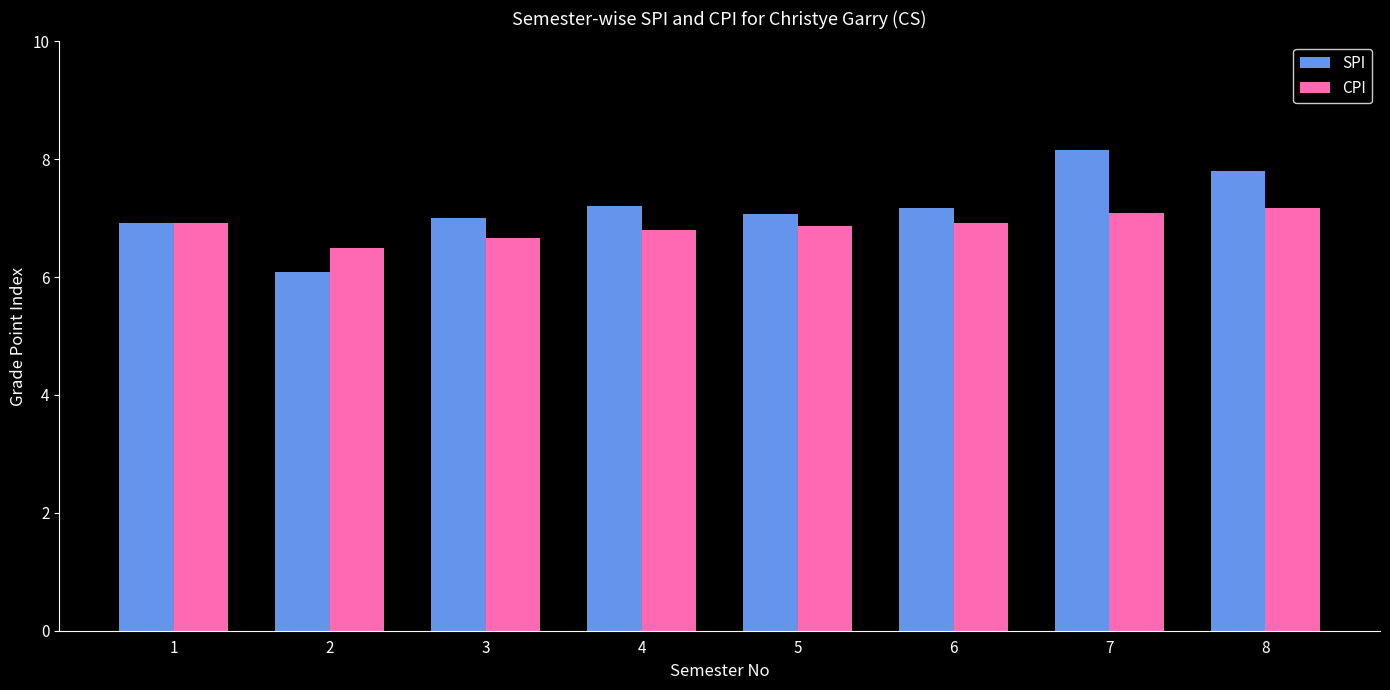

Reading left to right, transcribe all the data shown in this chart.

SPI: 6.9	6.1	7.0	7.2	7.1	7.2	8.2	7.8
CPI: 6.9	6.5	6.7	6.8	6.9	6.9	7.1	7.2